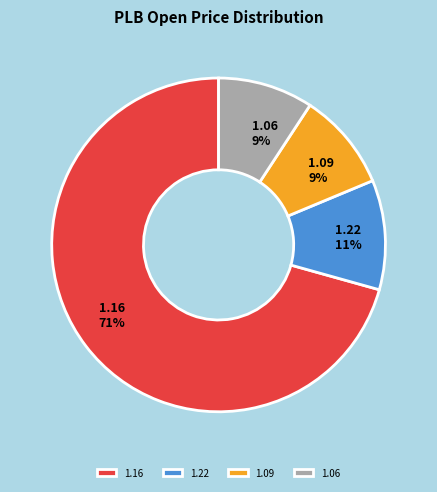

Between 1.16 and 1.22, which is larger?

1.16